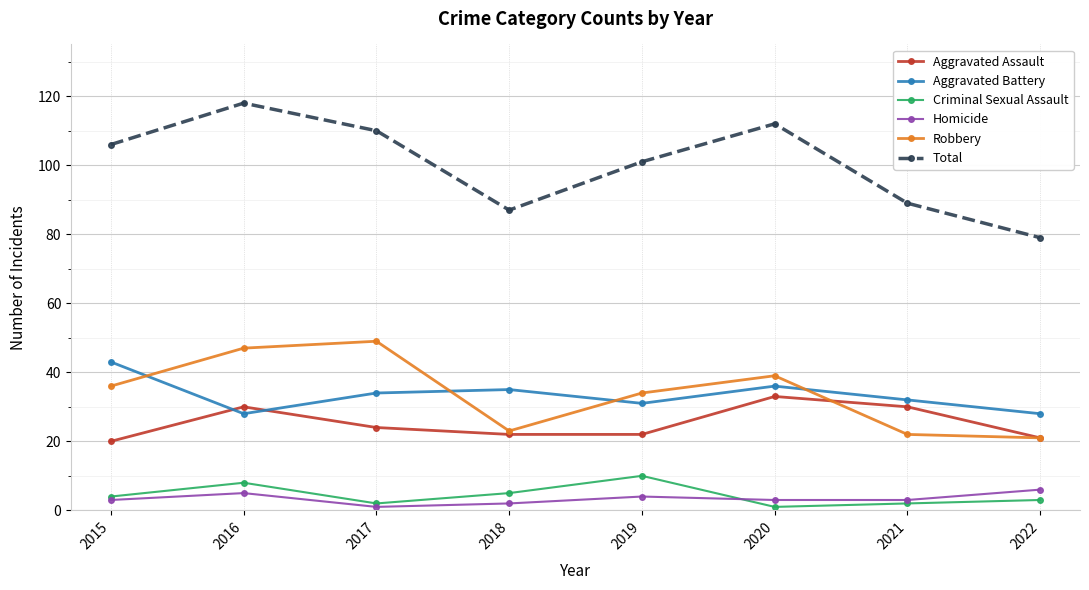

What is the total value across all series at 2019?

202